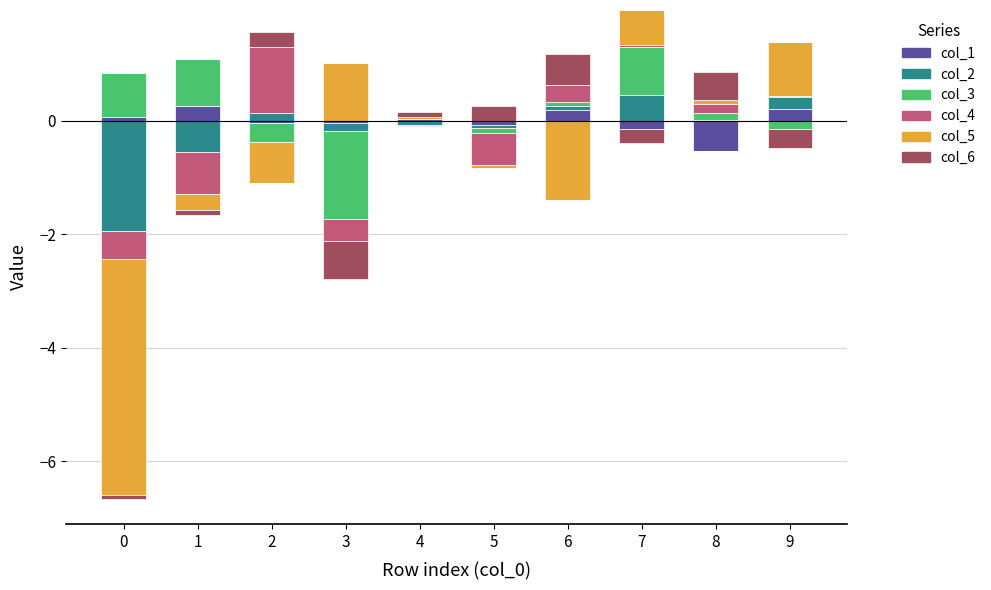

Rank the series at 7 from highest to lowest value.

col_3, col_5, col_2, col_4, col_1, col_6